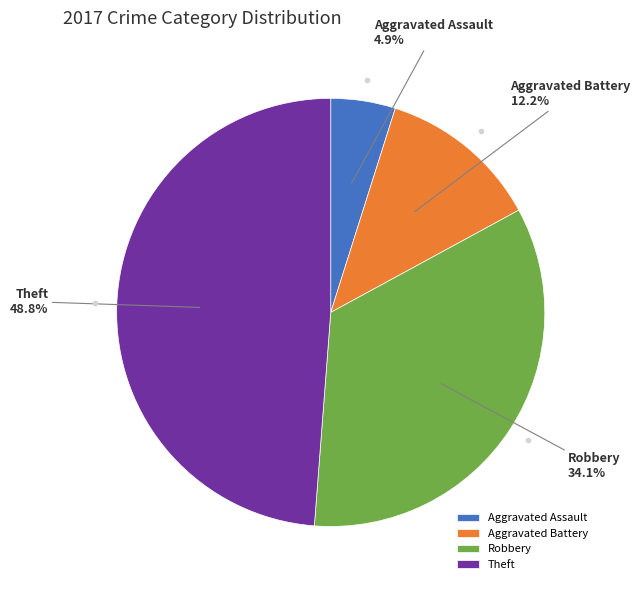

Which slice is the smallest?

Aggravated Assault